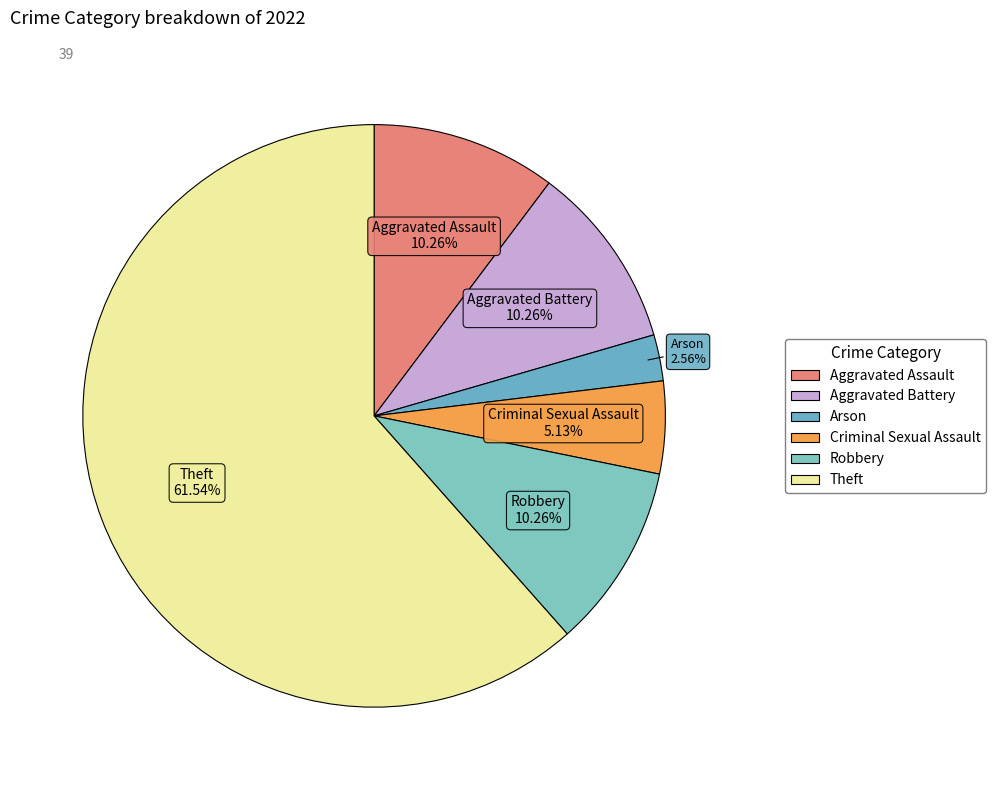

Which slice is the largest?

Theft